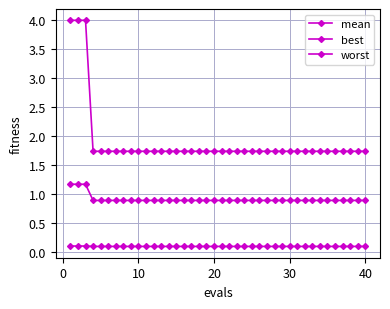

What is the average value of the worst series?

1.9